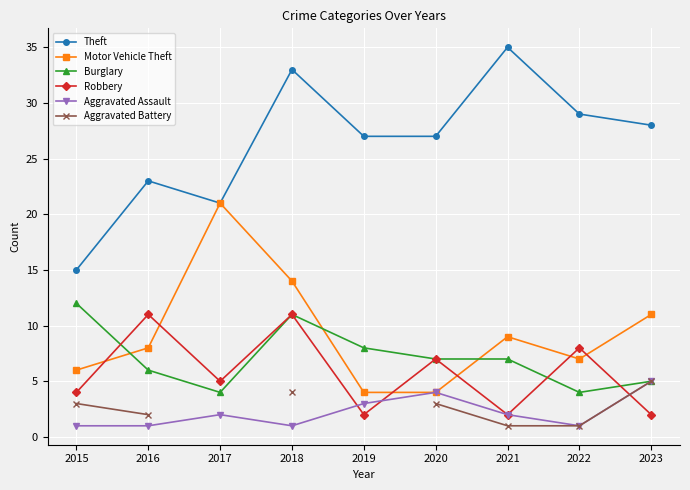

What is the value of the Aggravated Assault point at the 1st from the left?

1